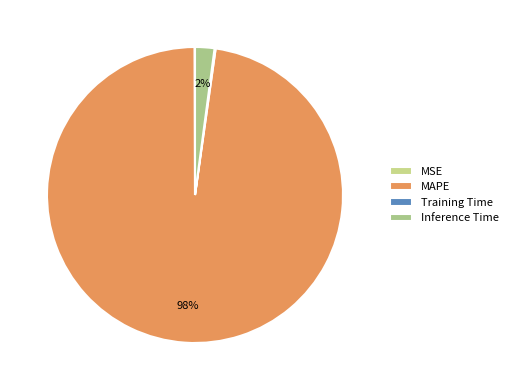

What is the total percentage of Inference Time and MSE?

2.2%